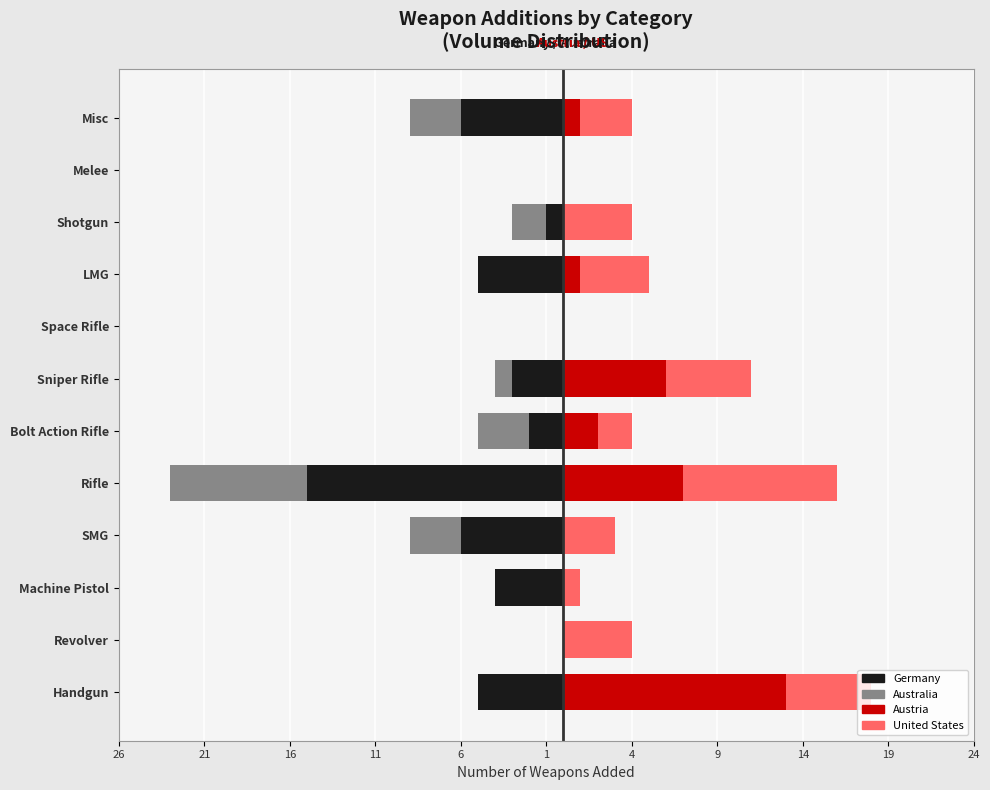

What are all the series names shown in the legend?

Germany, Australia, Austria, United States